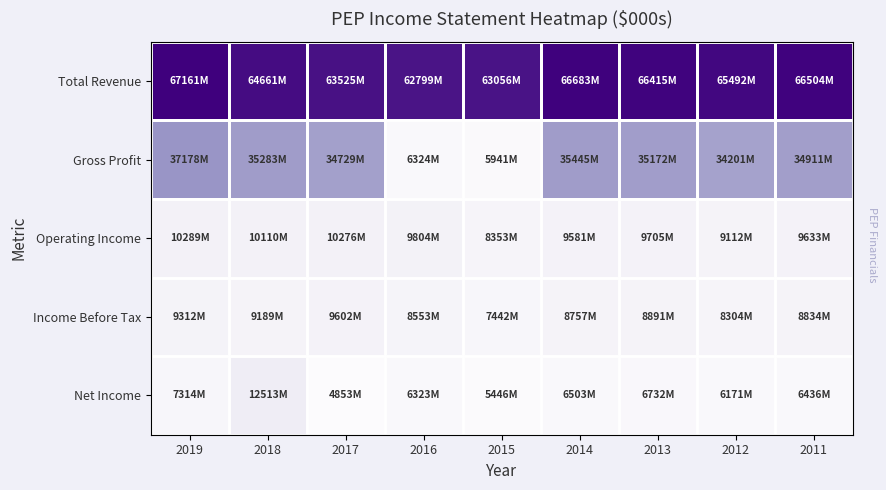

Which series has the largest total across all categories?

Total Revenue